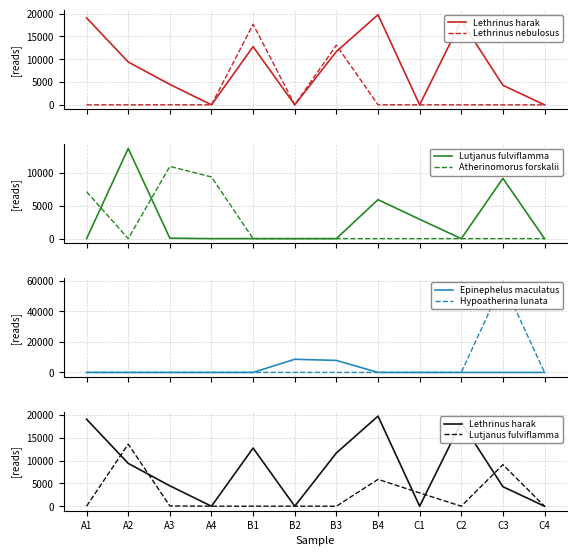

What is the spread (max minus min) of values at B4?

19776